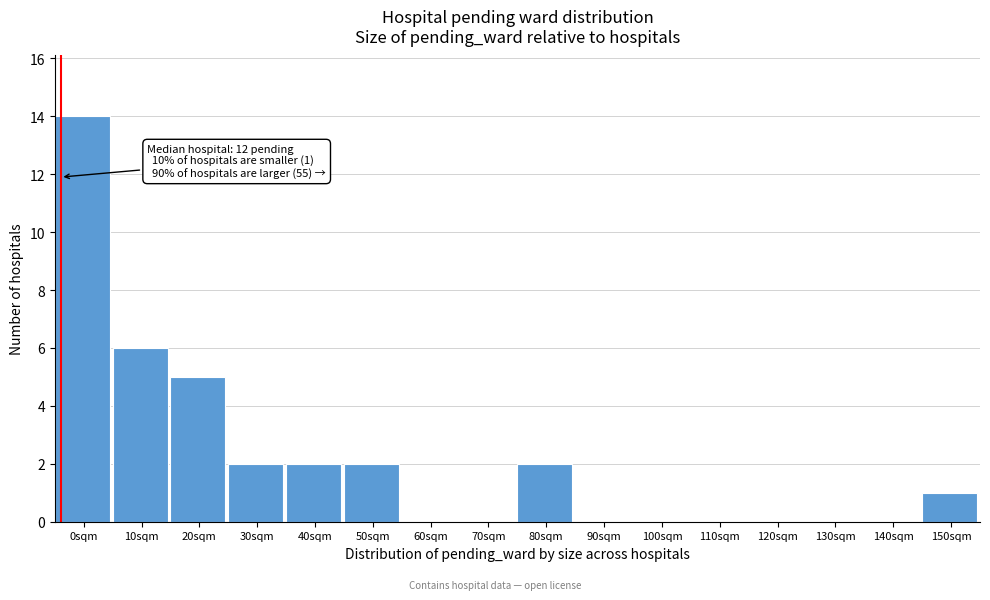

Reading left to right, transcribe all the data shown in this chart.

0sqm=14	10sqm=6	20sqm=5	30sqm=2	40sqm=2	50sqm=2	60sqm=0	70sqm=0	80sqm=2	90sqm=0	100sqm=0	110sqm=0	120sqm=0	130sqm=0	140sqm=0	150sqm=1